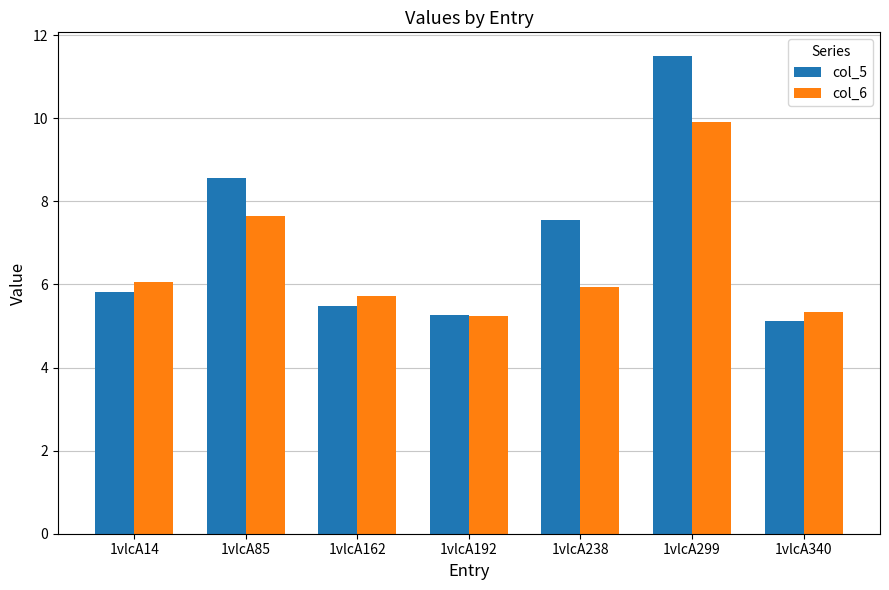

What is the value of the col_5 bar at the 6th from the left?

11.5